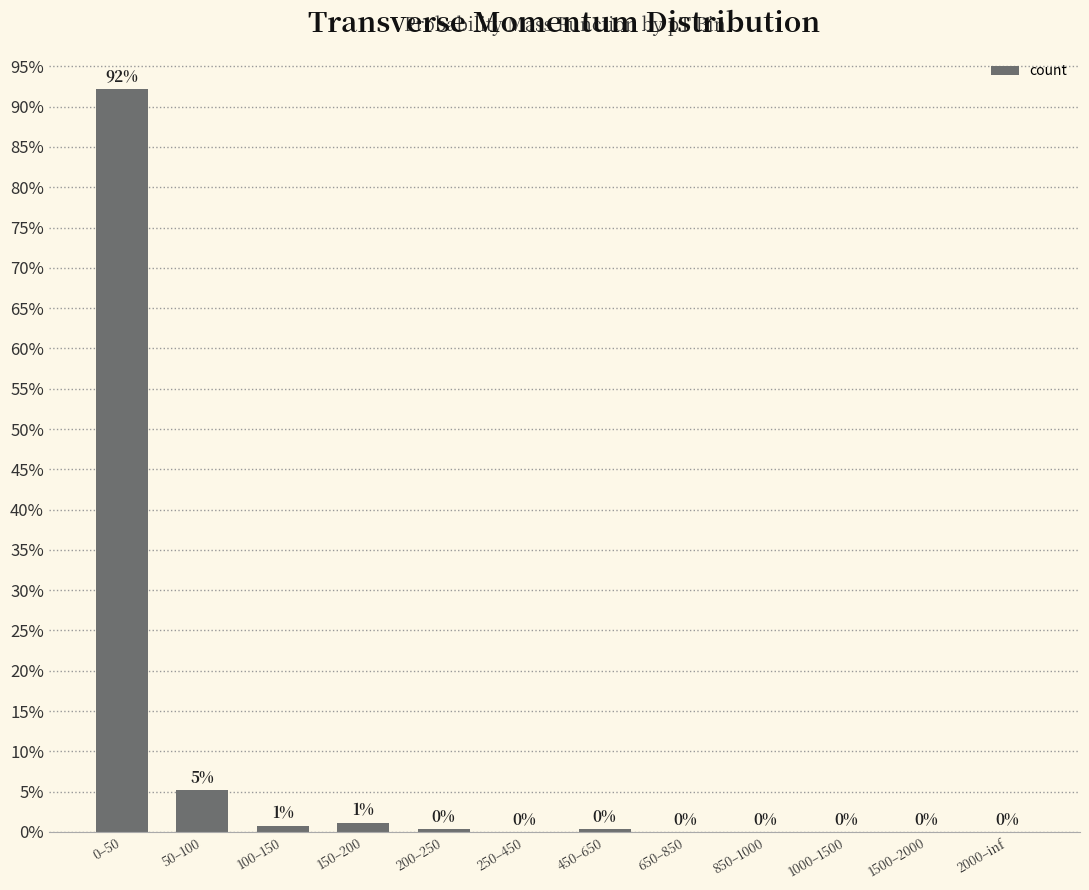

Which has a higher value, 0–50 or 250–450?

0–50